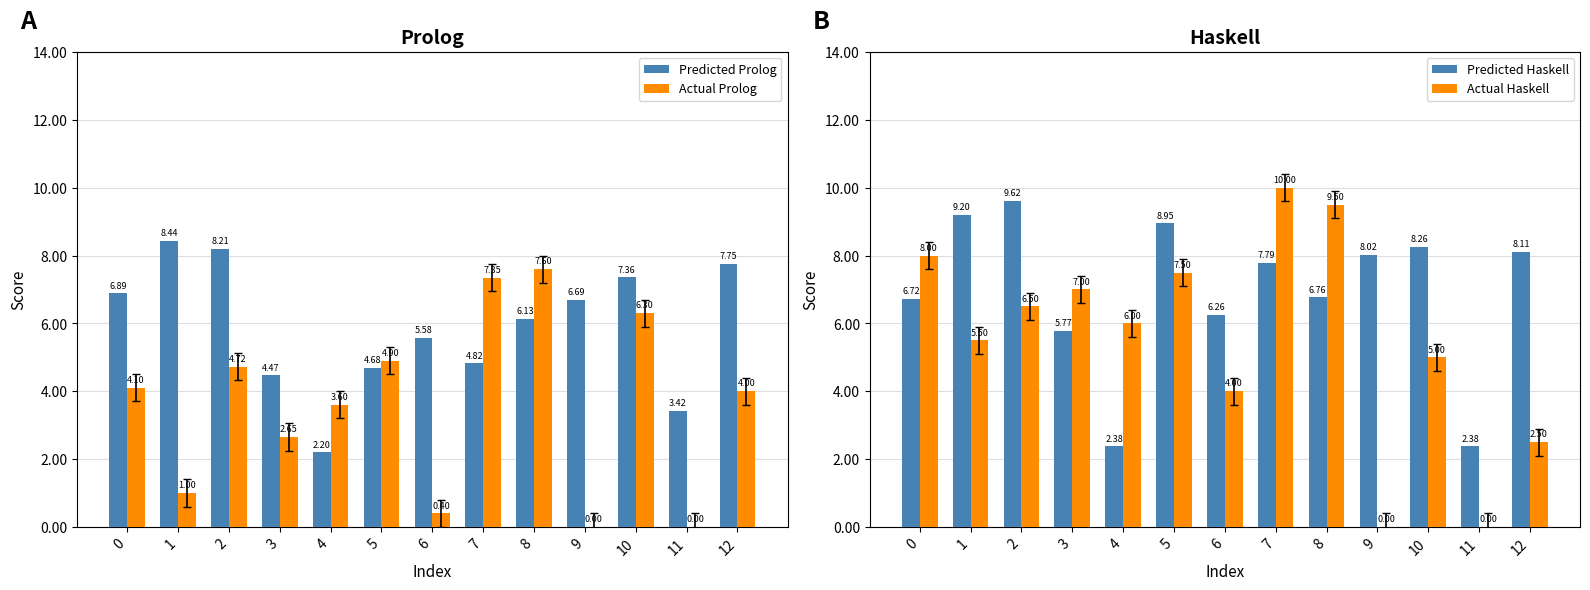

What is the difference between the maximum and second lowest values in the Actual Prolog series?

7.6